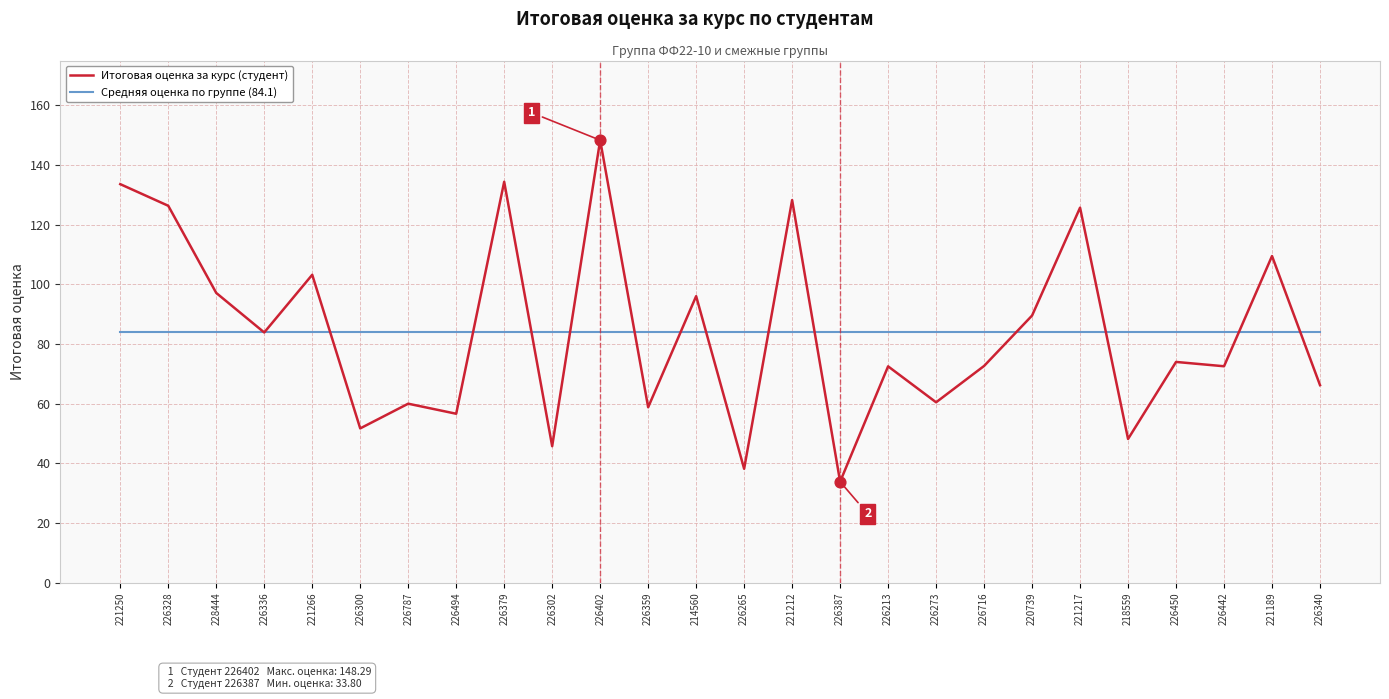

What is the total value across all series at 226273?

144.5